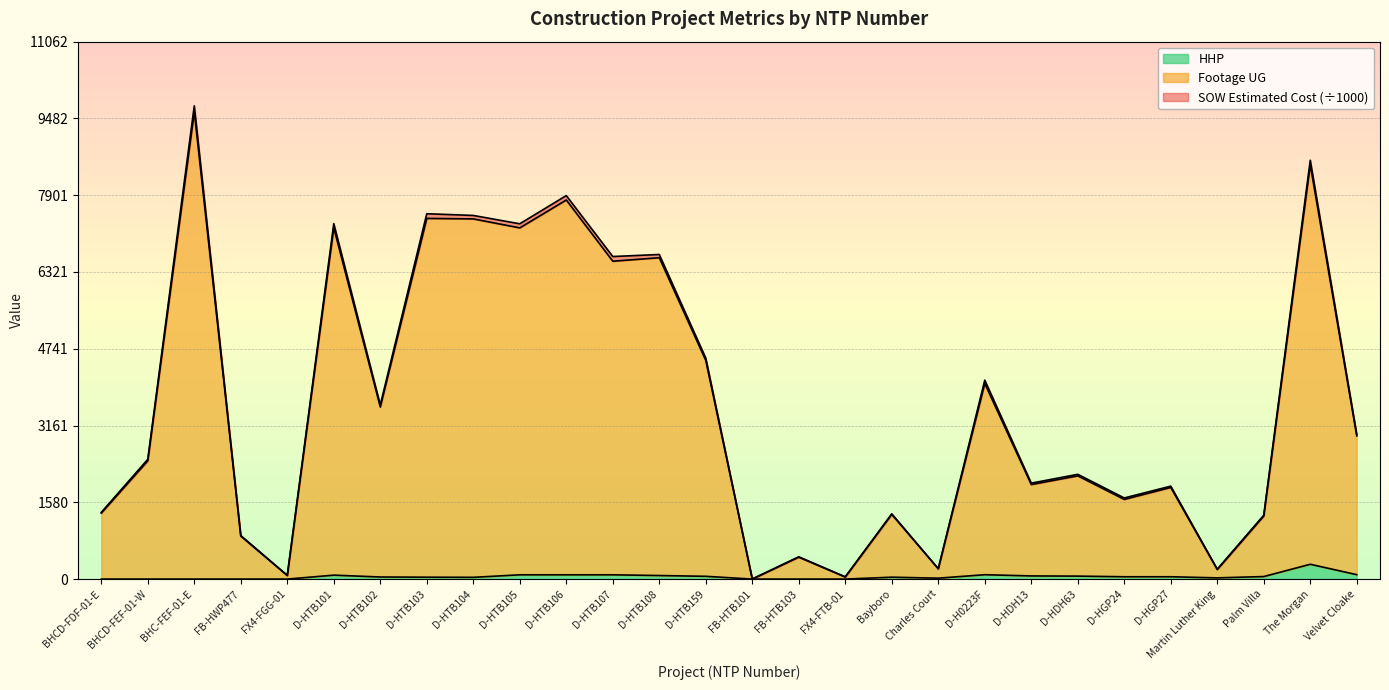

Where is the first local minimum for Footage UG?

FX4-FGG-01